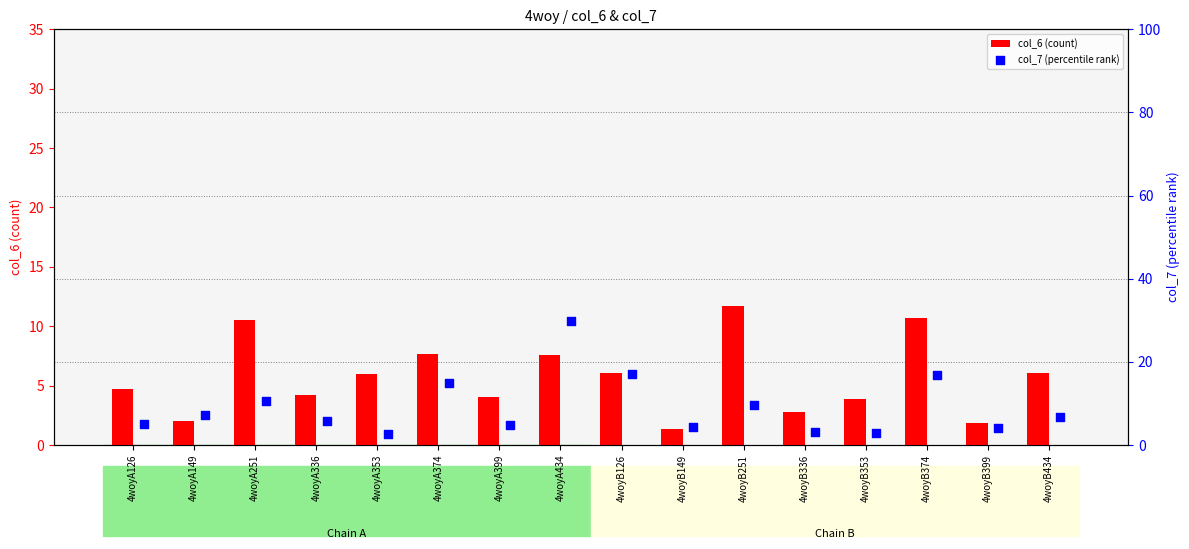

Which series reaches the minimum Y coordinate?

col_6 (count)